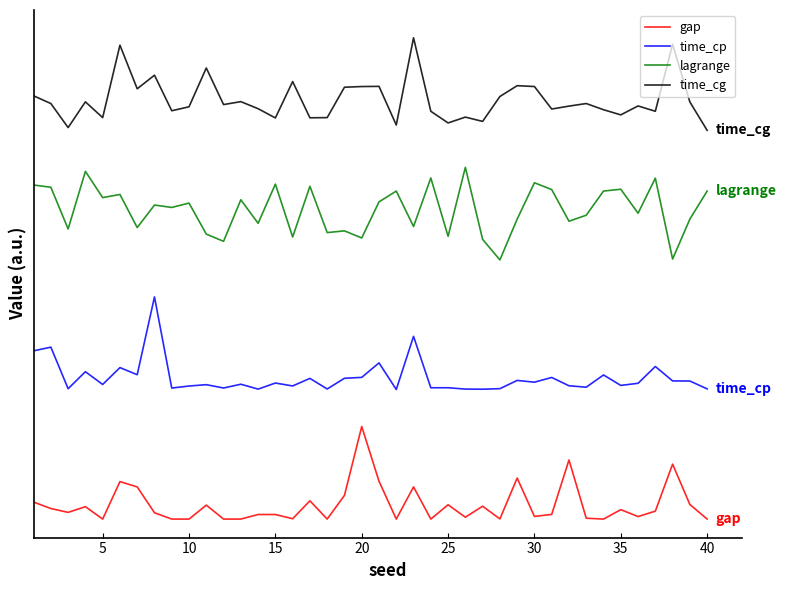

Is this an area chart (filled region under the line)?

No